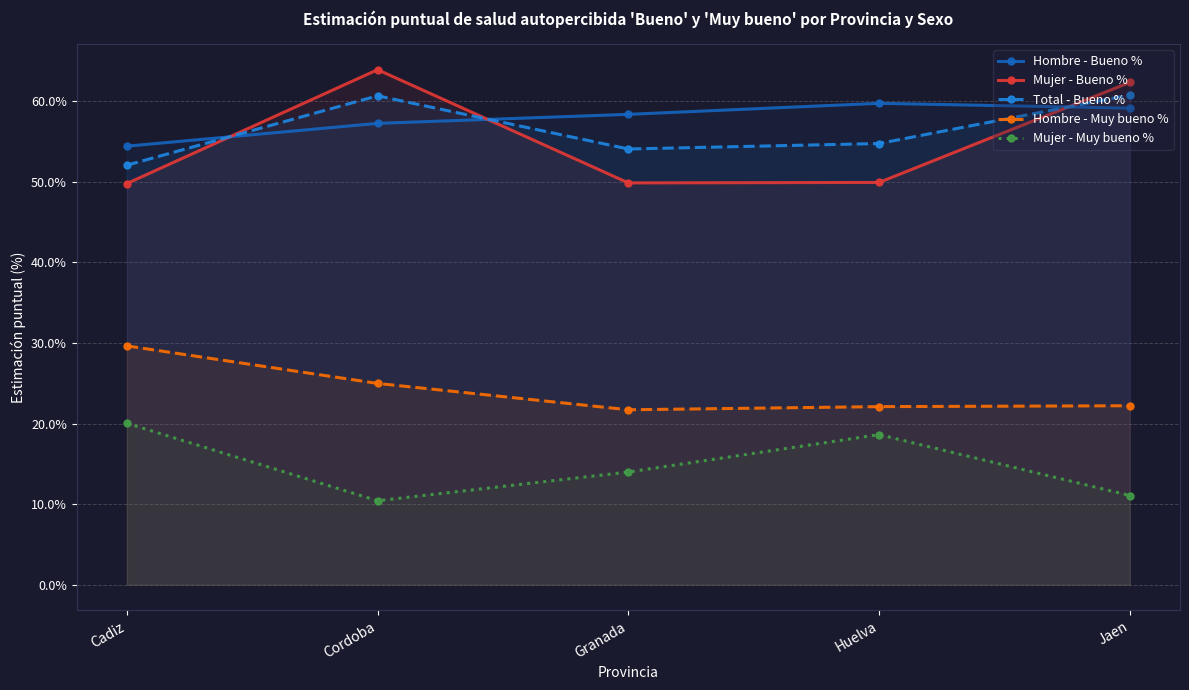

Does the chart have visible grid lines?

Yes